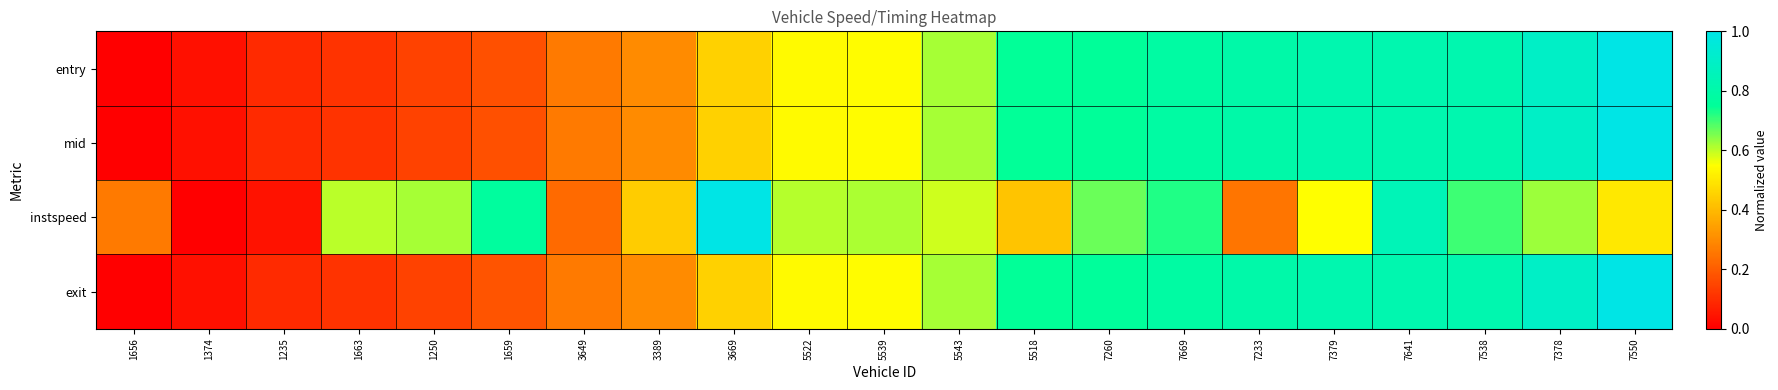

Which series changed the most between 1374 and 1663?

instspeed